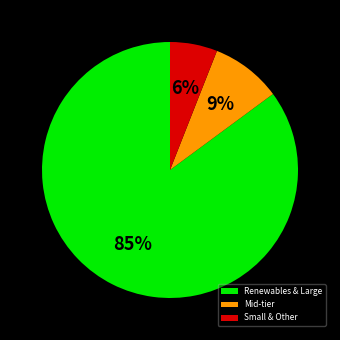

To the nearest percent, what percentage of the pie is Small & Other?

6%